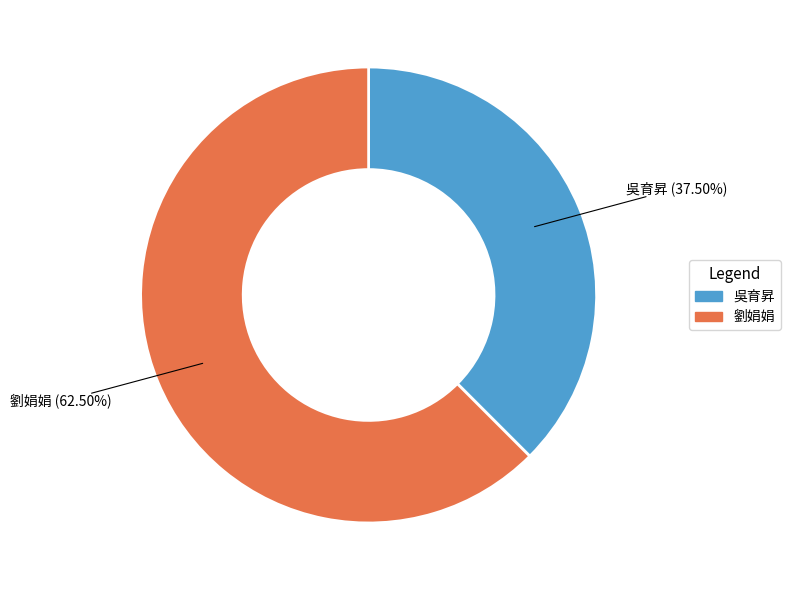

Does any single category account for the majority?

Yes